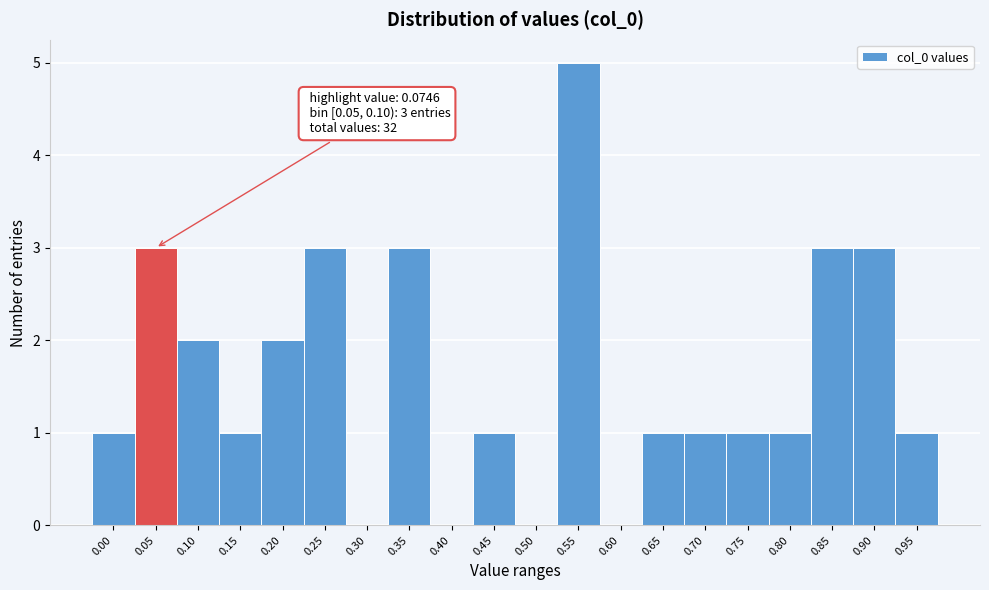

Reading right to left, transcribe all the data shown in this chart.

0.95=1	0.90=3	0.85=3	0.80=1	0.75=1	0.70=1	0.65=1	0.60=0	0.55=5	0.50=0	0.45=1	0.40=0	0.35=3	0.30=0	0.25=3	0.20=2	0.15=1	0.10=2	0.05=3	0.00=1